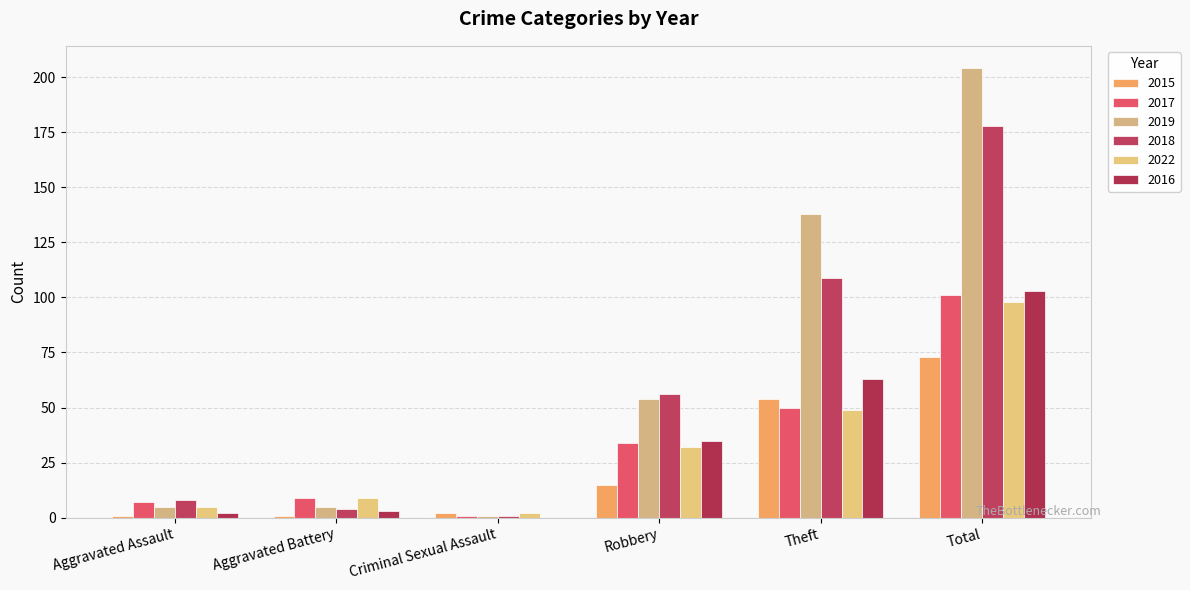

Reading left to right, extract all data points from this chart.

2015: 1	1	2	15	54	73
2017: 7	9	1	34	50	101
2019: 5	5	1	54	138	204
2018: 8	4	1	56	109	178
2022: 5	9	2	32	49	98
2016: 2	3	0	35	63	103